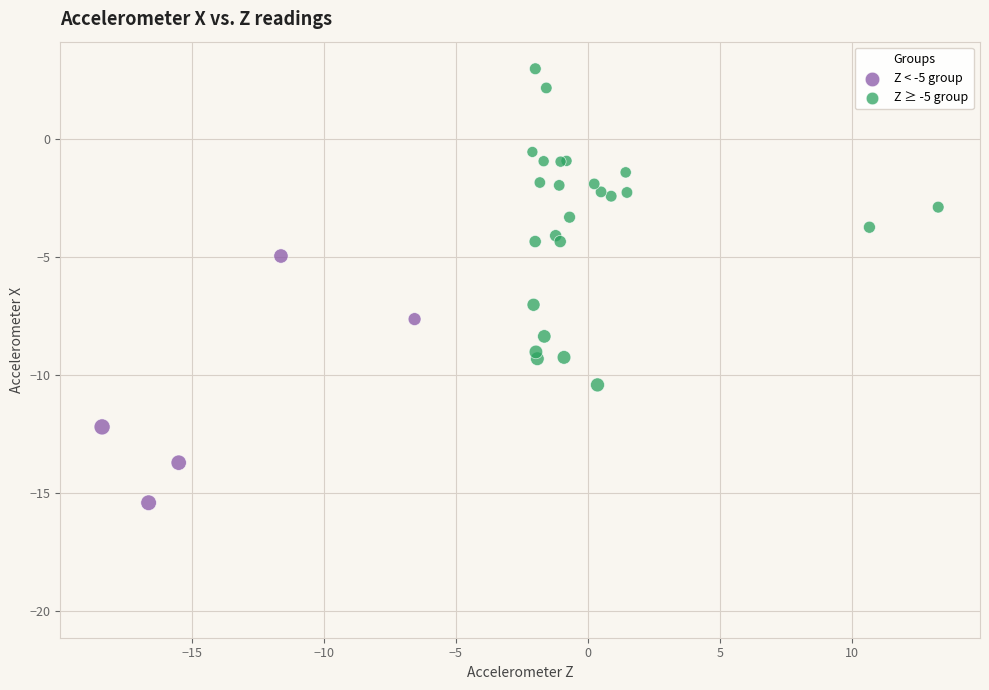

Which series has the largest Y range (max minus min)?

Z ≥ -5 group